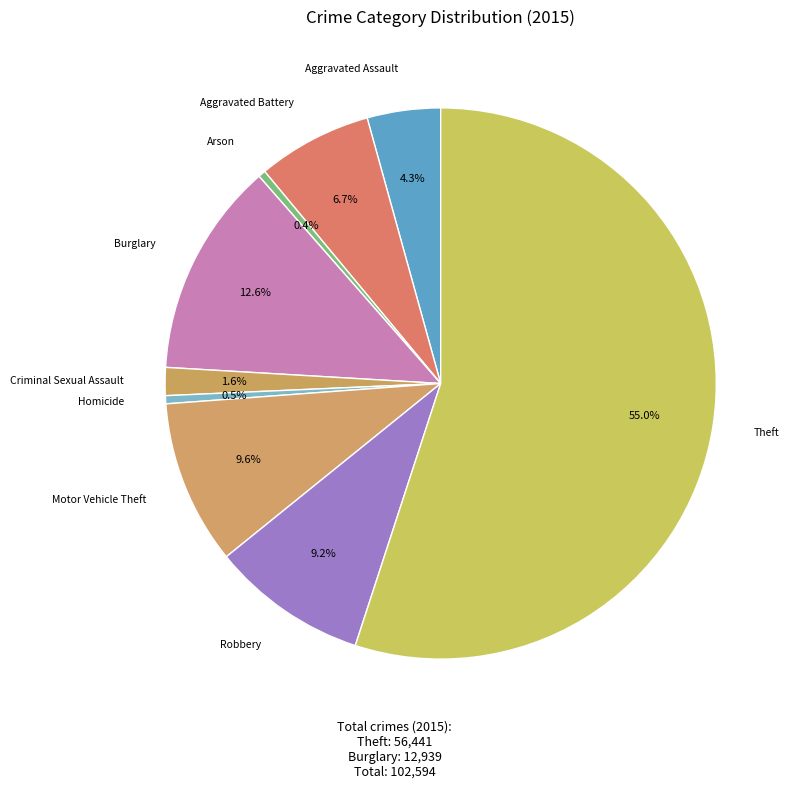

How many segments does this pie chart have?

9